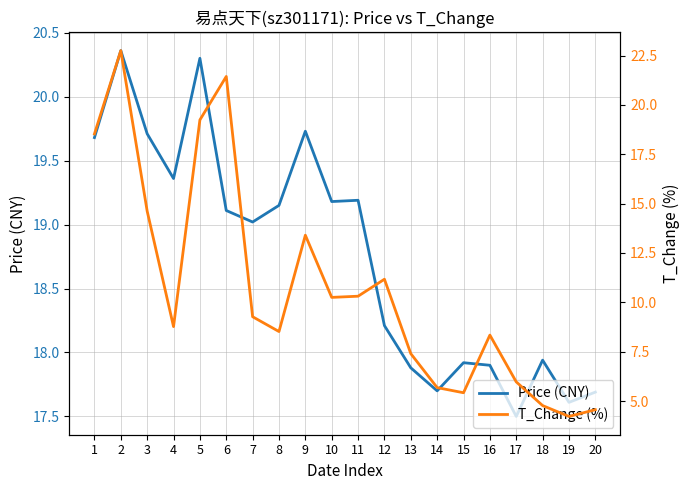

Reading left to right, list all the values displayed in this chart.

Price (CNY): 1=19.7	2=20.4	3=19.7	4=19.4	5=20.3	6=19.1	7=19.0	8=19.1	9=19.7	10=19.2	11=19.2	12=18.2	13=17.9	14=17.7	15=17.9	16=17.9	17=17.5	18=17.9	19=17.6	20=17.7
T_Change (%): 1=18.5	2=22.8	3=14.6	4=8.8	5=19.2	6=21.4	7=9.3	8=8.5	9=13.4	10=10.2	11=10.3	12=11.2	13=7.4	14=5.7	15=5.4	16=8.3	17=6.0	18=4.8	19=4.2	20=4.6